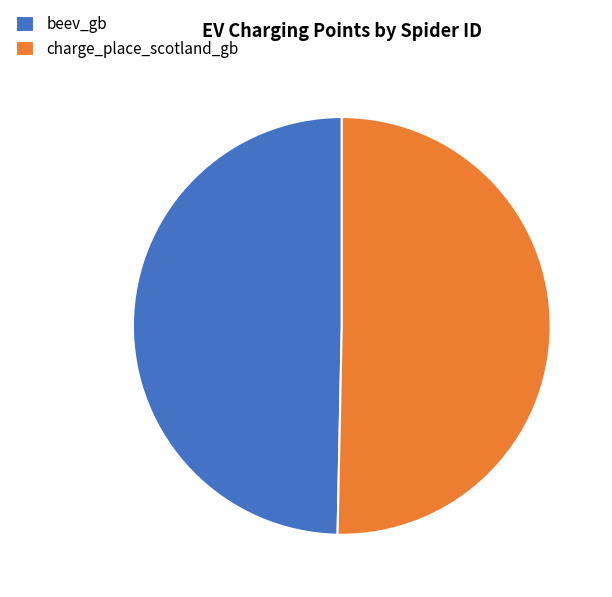

Is it true that beev_gb is 59% of the pie?

False